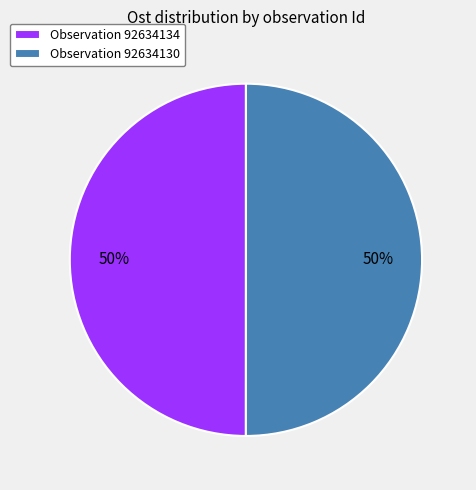

Approximately how many times larger is the value at Observation 92634130 compared to Observation 92634134?

1.0